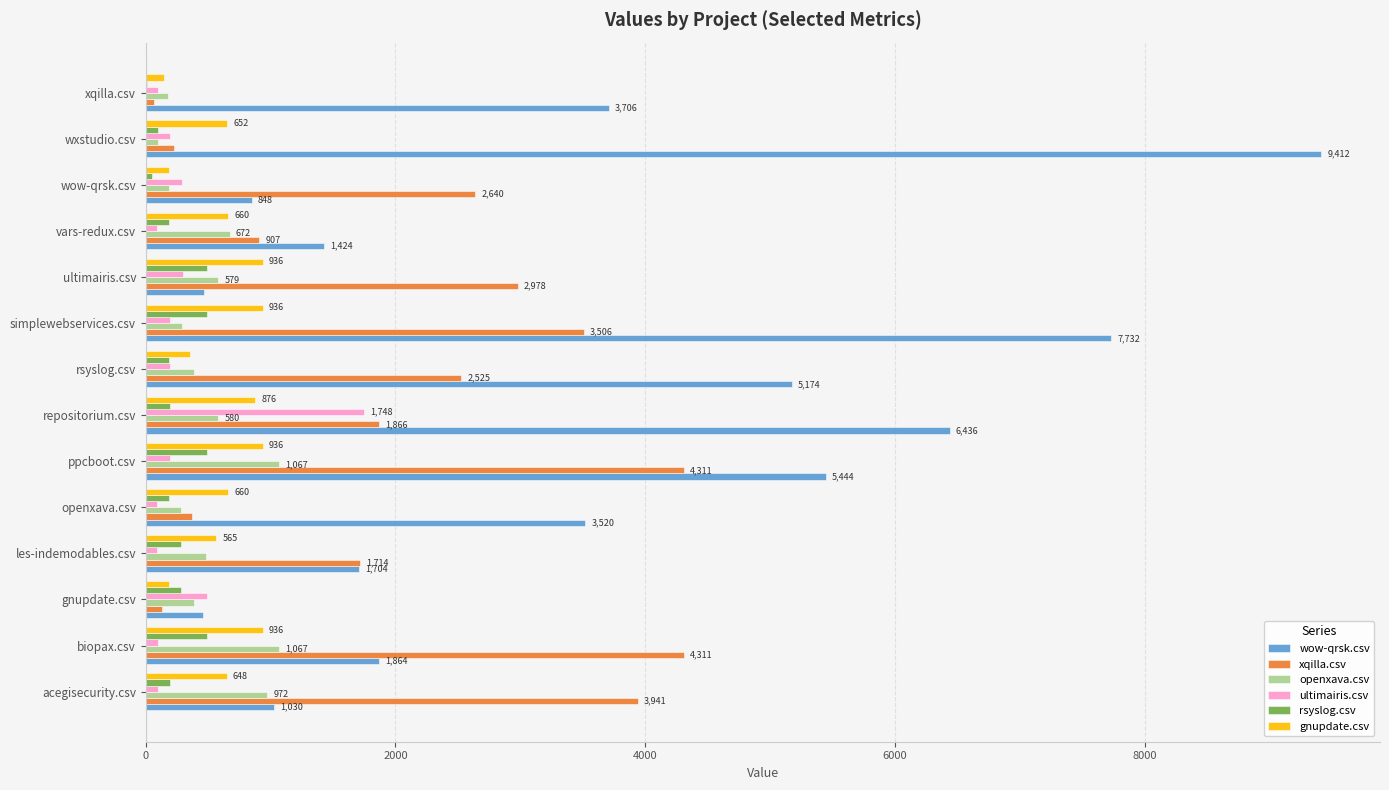

What is the average value of the openxava.csv series?

515.9